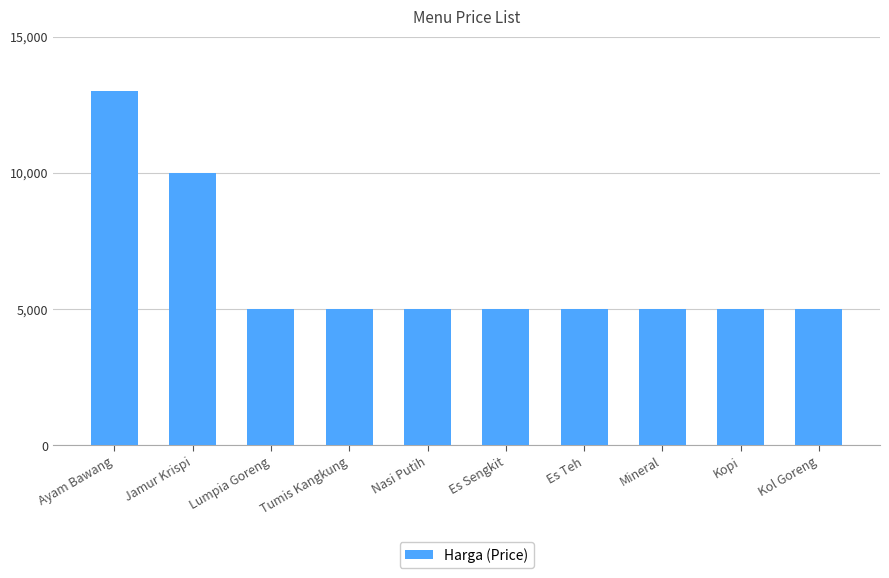

Reading left to right, what are all the values shown in this chart?

13000	10000	5000	5000	5000	5000	5000	5000	5000	5000